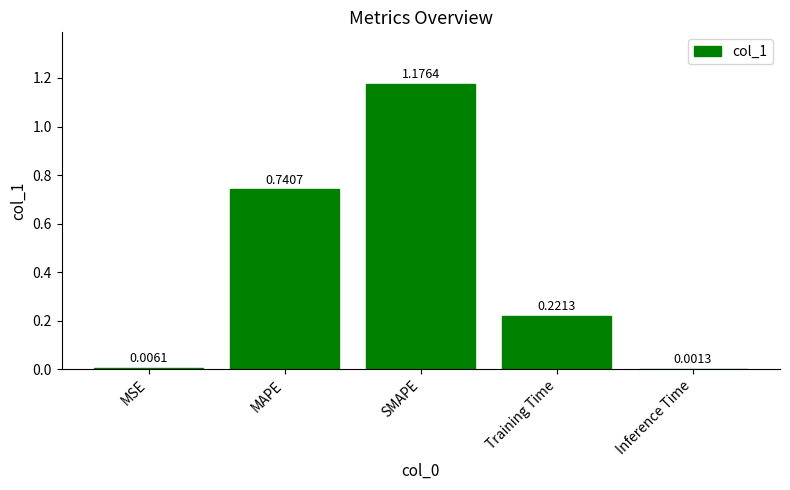

What is the change in value from SMAPE to Training Time?

-1.0